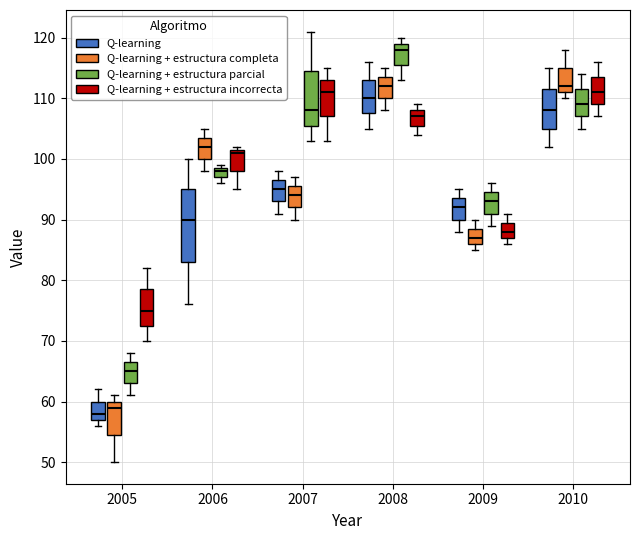

Reading left to right, read every box against the y-axis: the position of its median line, the range the box covers, and the ends of its whiskers. The values are not printed on the chart, so give them approximately, as read against the axis.

2005 (Q-learning): median 58, box 57 to 60, whiskers 56 to 62
2005 (Q-learning + estructura completa): median 59, box 55 to 60, whiskers 50 to 61
2005 (Q-learning + estructura parcial): median 65, box 63 to 67, whiskers 61 to 68
2005 (Q-learning + estructura incorrecta): median 75, box 73 to 79, whiskers 70 to 82
2006 (Q-learning): median 90, box 83 to 95, whiskers 76 to 100
2006 (Q-learning + estructura completa): median 102, box 100 to 104, whiskers 98 to 105
2006 (Q-learning + estructura parcial): median 98, box 97 to 99, whiskers 96 to 99 (just above the box's upper edge)
2006 (Q-learning + estructura incorrecta): median 101, box 98 to 102, whiskers 95 to 102 (just above the box's upper edge)
2007 (Q-learning): median 95, box 93 to 97, whiskers 91 to 98
2007 (Q-learning + estructura completa): median 94, box 92 to 96, whiskers 90 to 97
2007 (Q-learning + estructura parcial): median 108, box 106 to 115, whiskers 103 to 121
2007 (Q-learning + estructura incorrecta): median 111, box 107 to 113, whiskers 103 to 115
2008 (Q-learning): median 110, box 108 to 113, whiskers 105 to 116
2008 (Q-learning + estructura completa): median 112, box 110 to 114, whiskers 108 to 115
2008 (Q-learning + estructura parcial): median 118, box 116 to 119, whiskers 113 to 120
2008 (Q-learning + estructura incorrecta): median 107, box 106 to 108, whiskers 104 to 109
2009 (Q-learning): median 92, box 90 to 94, whiskers 88 to 95
2009 (Q-learning + estructura completa): median 87, box 86 to 89, whiskers 85 to 90
2009 (Q-learning + estructura parcial): median 93, box 91 to 95, whiskers 89 to 96
2009 (Q-learning + estructura incorrecta): median 88, box 87 to 90, whiskers 86 to 91
2010 (Q-learning): median 108, box 105 to 112, whiskers 102 to 115
2010 (Q-learning + estructura completa): median 112, box 111 to 115, whiskers 110 to 118
2010 (Q-learning + estructura parcial): median 109, box 107 to 112, whiskers 105 to 114
2010 (Q-learning + estructura incorrecta): median 111, box 109 to 114, whiskers 107 to 116